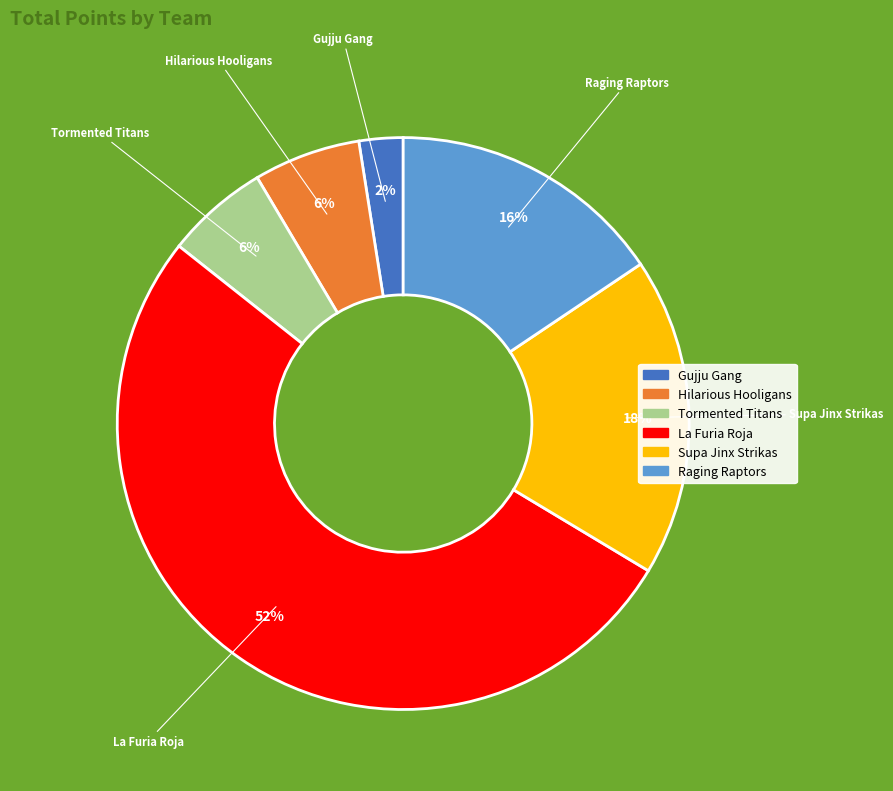

To the nearest percent, what is the average slice percentage?

17%